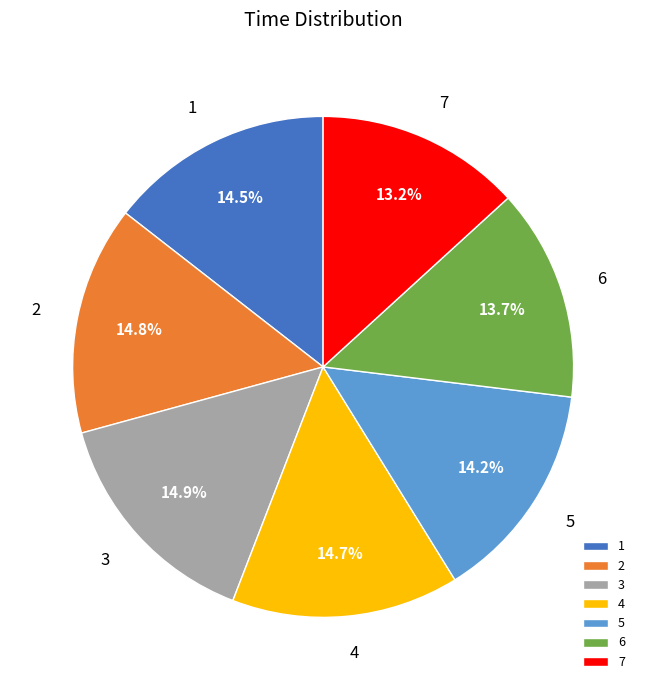

To the nearest percent, what is the combined percentage of 3 and 6?

29%